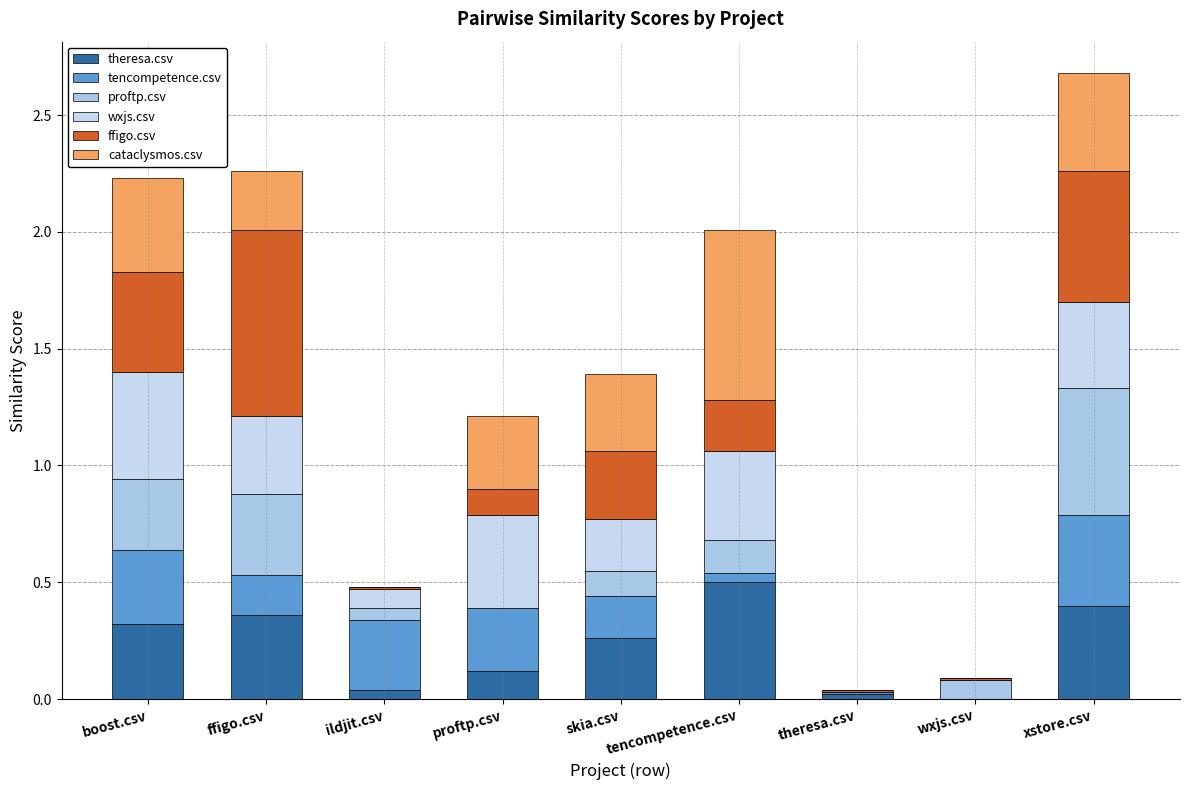

Between boost.csv and theresa.csv, which is larger?

boost.csv